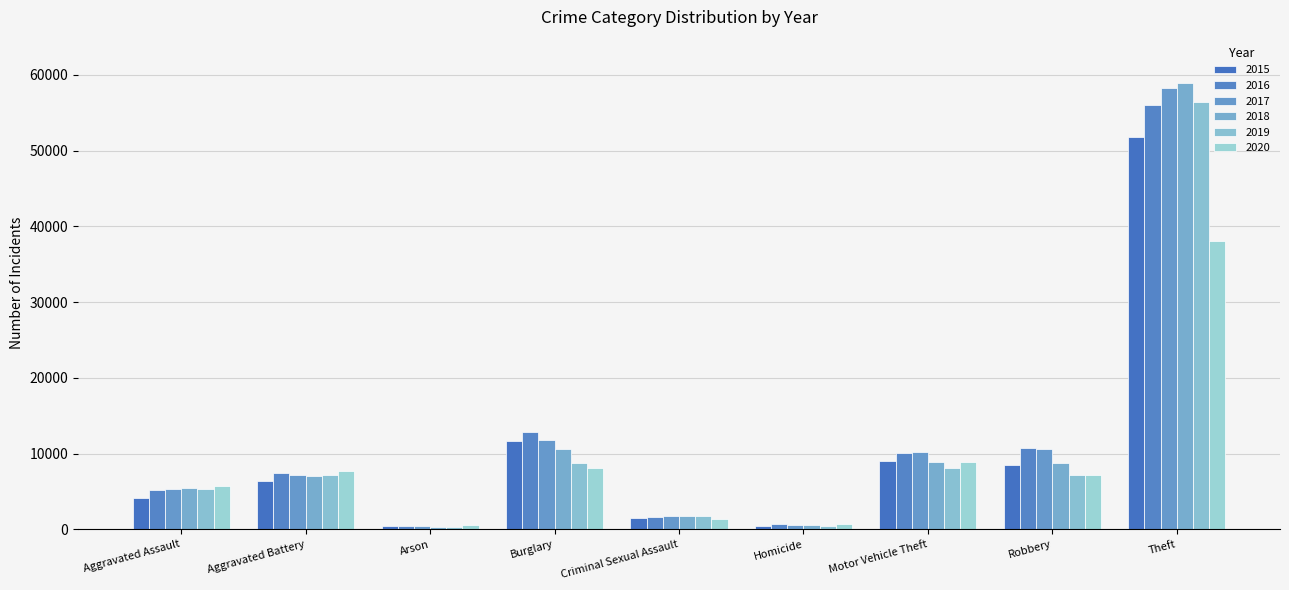

List the labels in order of 2015 value, smallest first.

Arson, Homicide, Criminal Sexual Assault, Aggravated Assault, Aggravated Battery, Robbery, Motor Vehicle Theft, Burglary, Theft